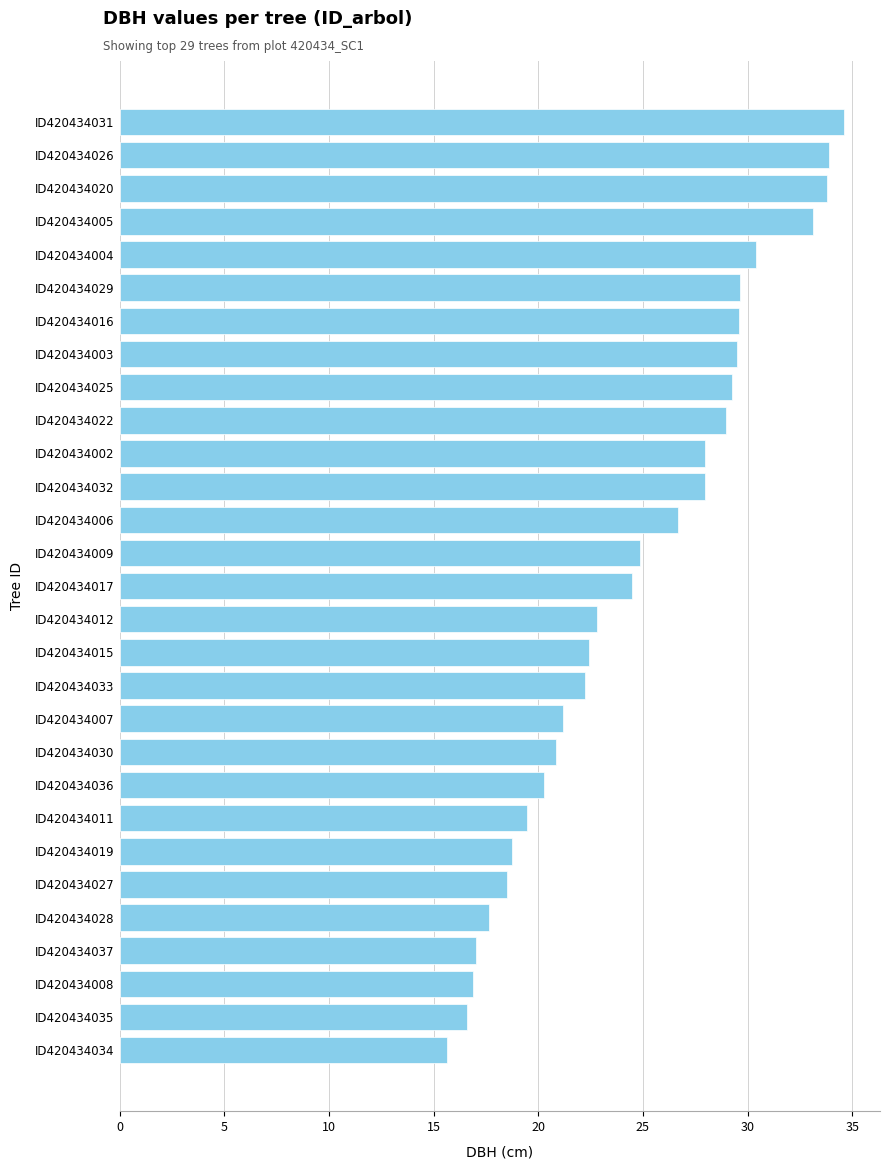

How many series are shown in this chart?

1